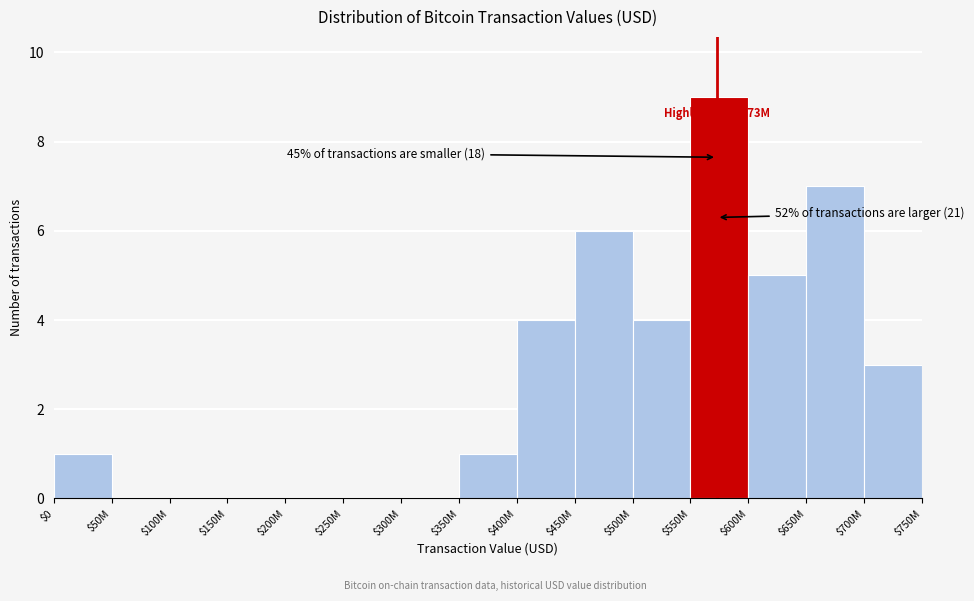

The chart shows a value of -6 at $300M. True or false?

False